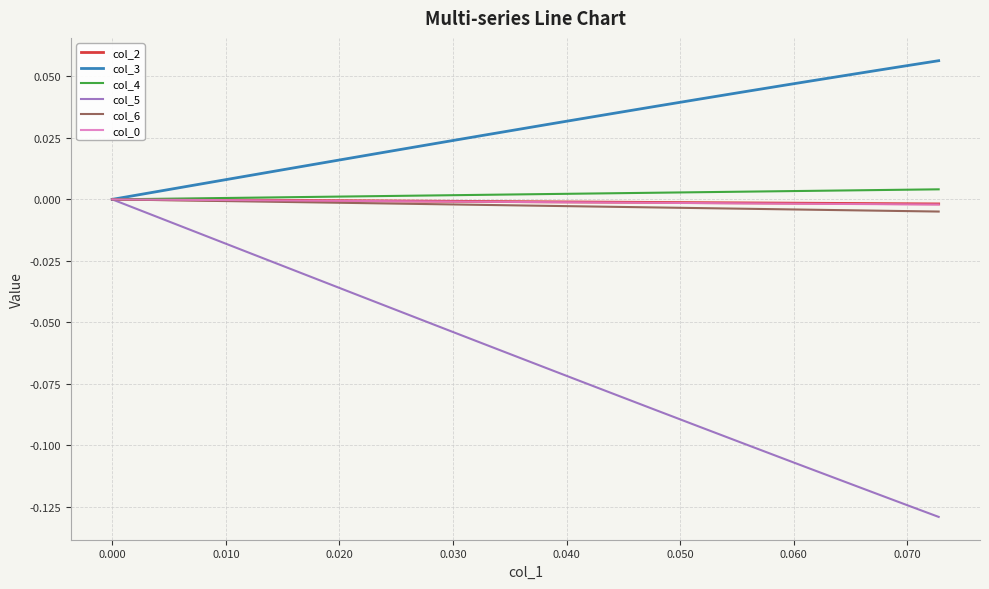

Which series has the largest range (max minus min)?

col_5